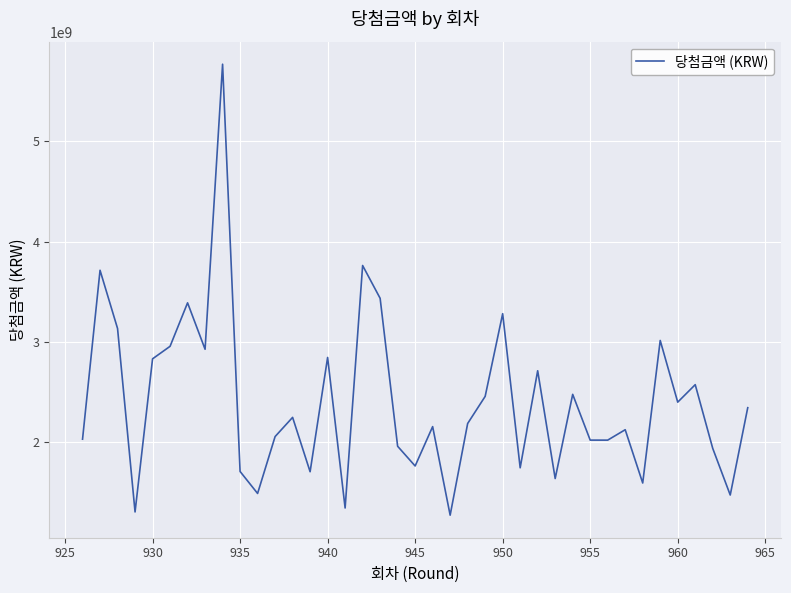

What is the maximum value shown in the chart?

5765772844